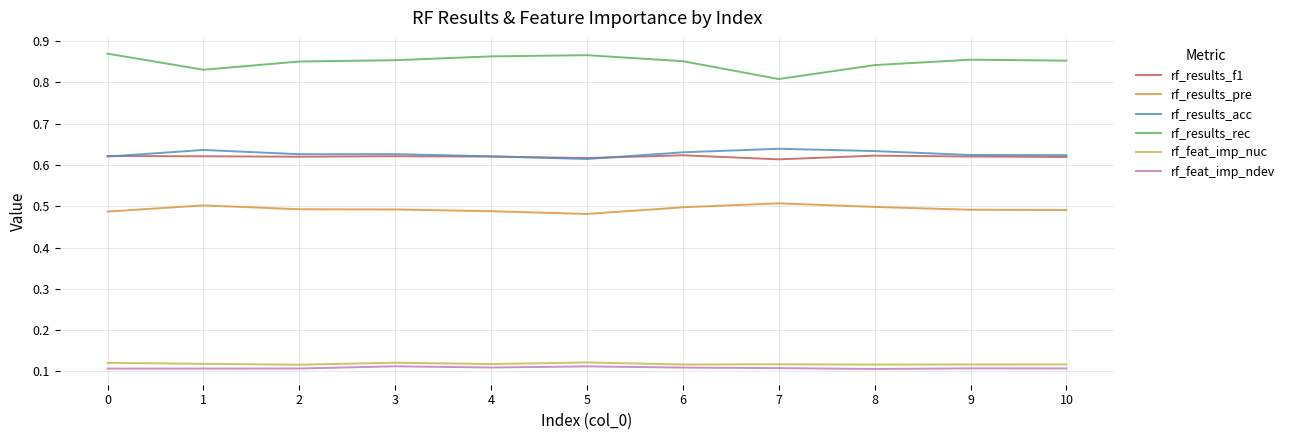

True or false: rf_results_pre and rf_feat_imp_nuc intersect in this chart.

False